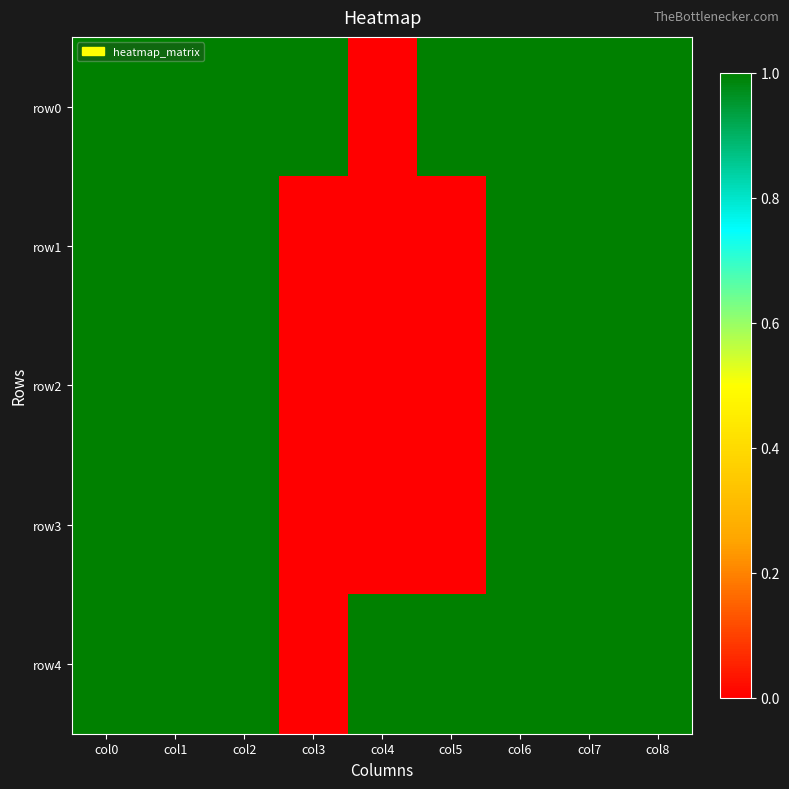

How many categories are shown in the chart?

9